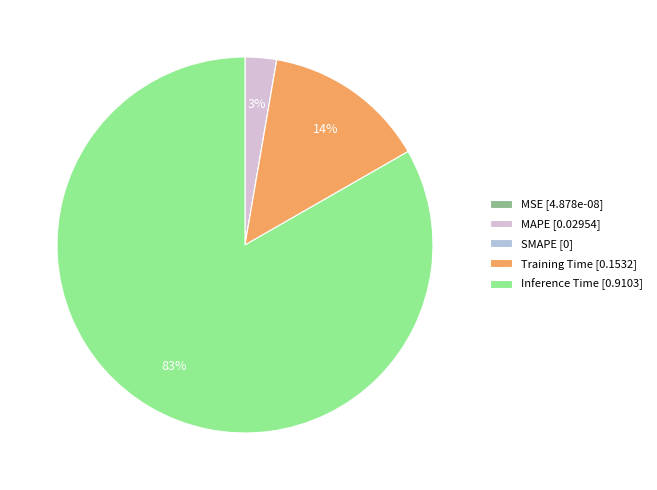

To the nearest percent, what portion does MAPE represent?

3%